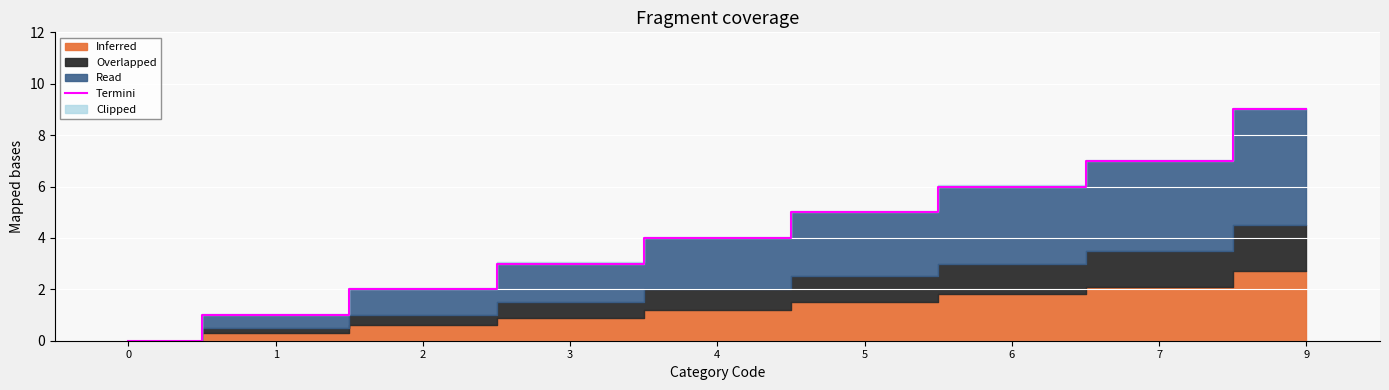

What is the difference between the maximum and minimum values?

9